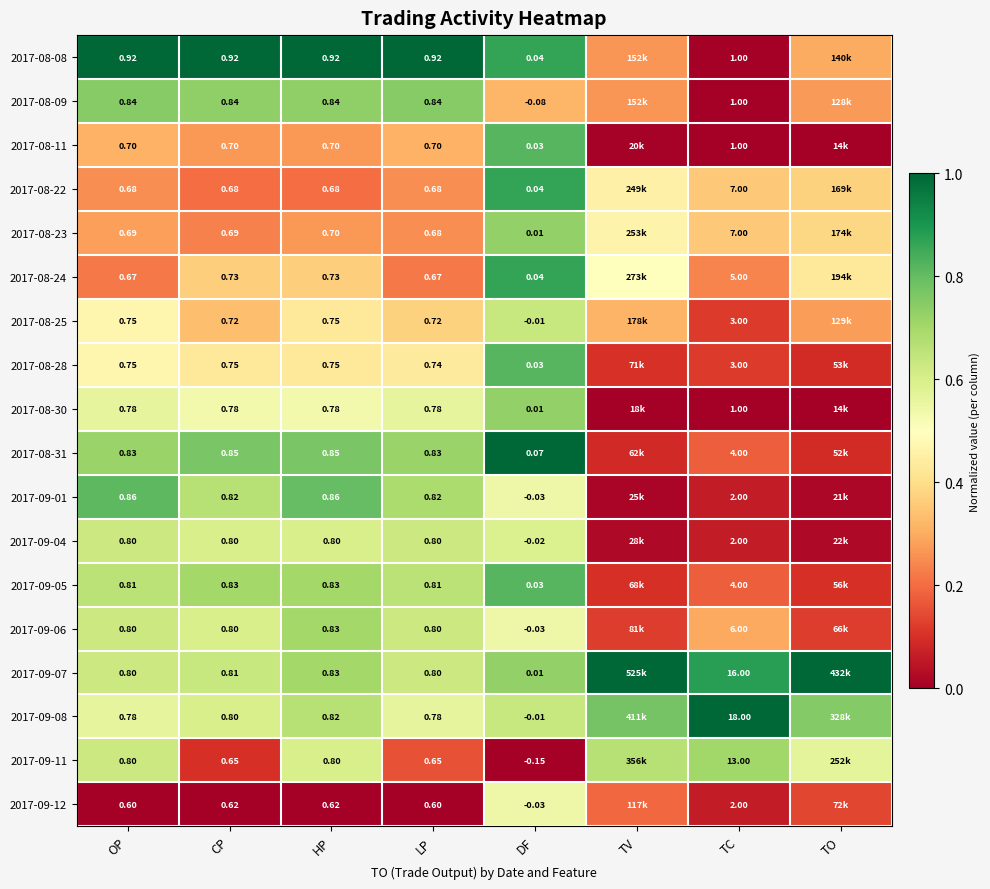

What is the total value across all series at TV?

5.4